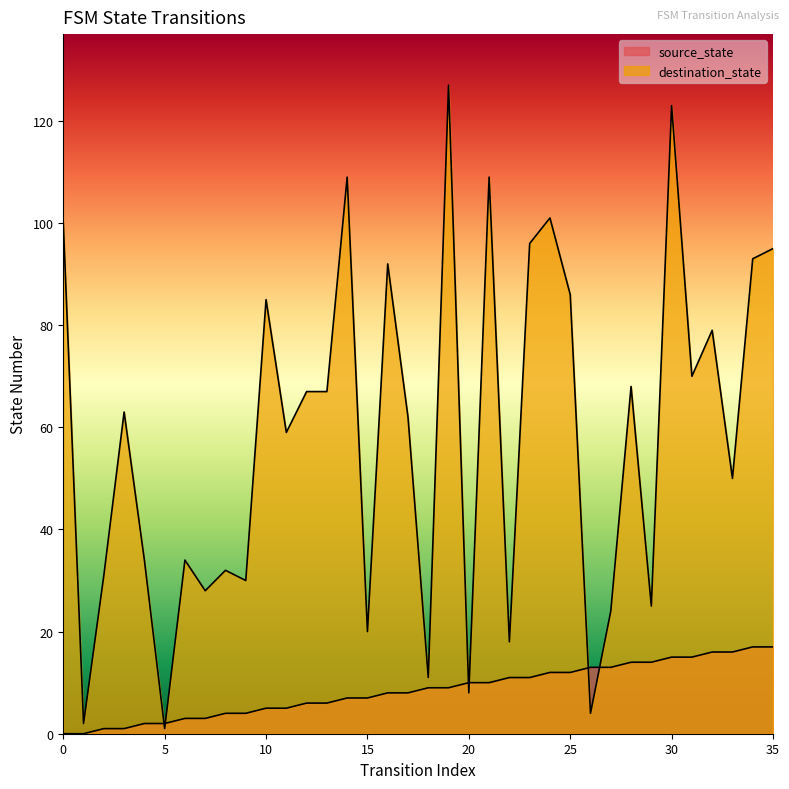

Is it true that destination_state equals 23 at 33?

False